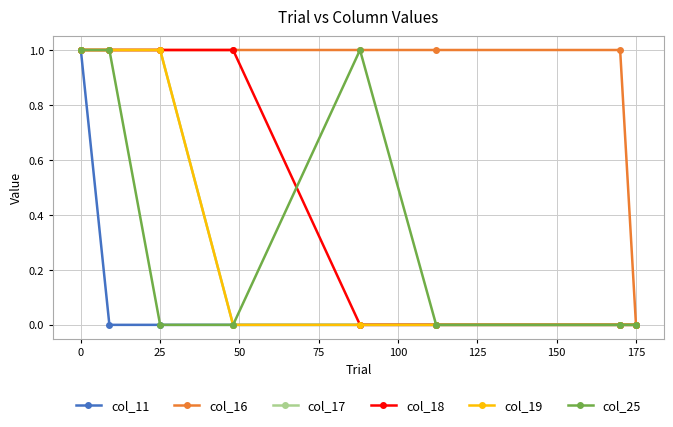

Is this an area chart (filled region under the line)?

No